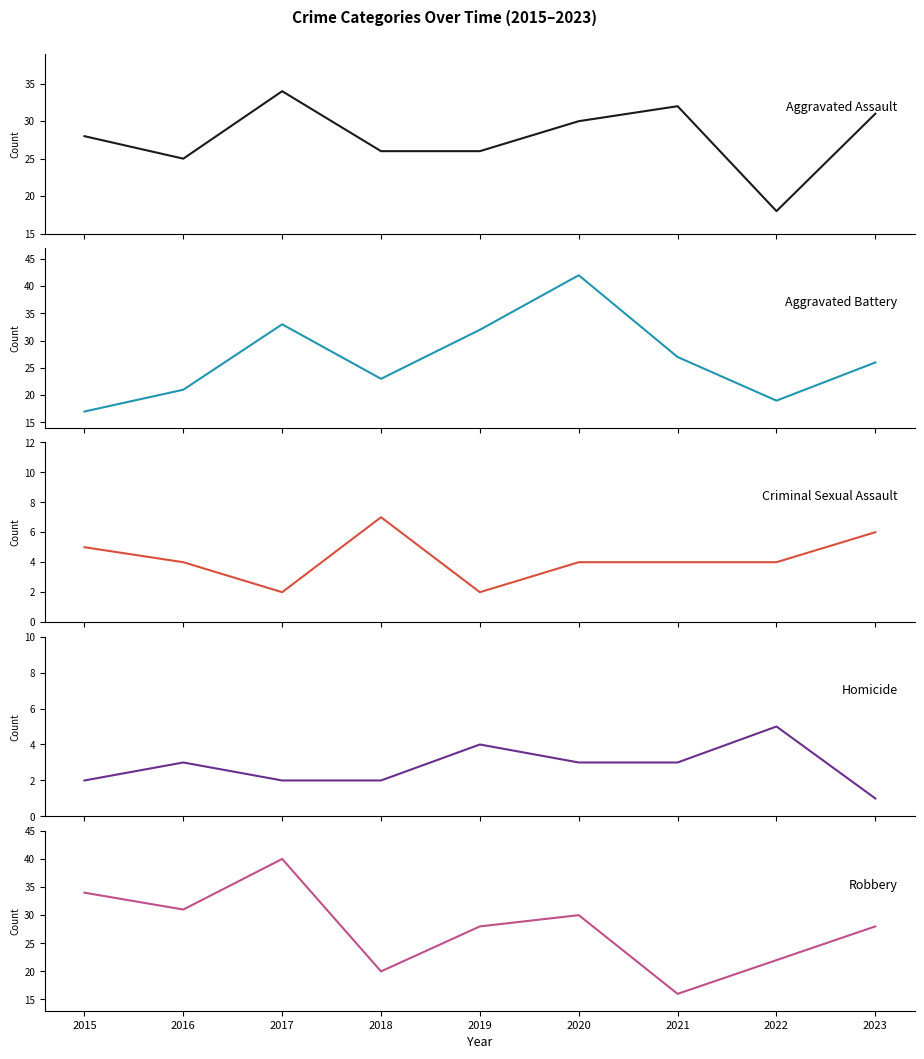

Rank the series by their maximum value, from lowest to highest.

Homicide, Criminal Sexual Assault, Aggravated Assault, Robbery, Aggravated Battery